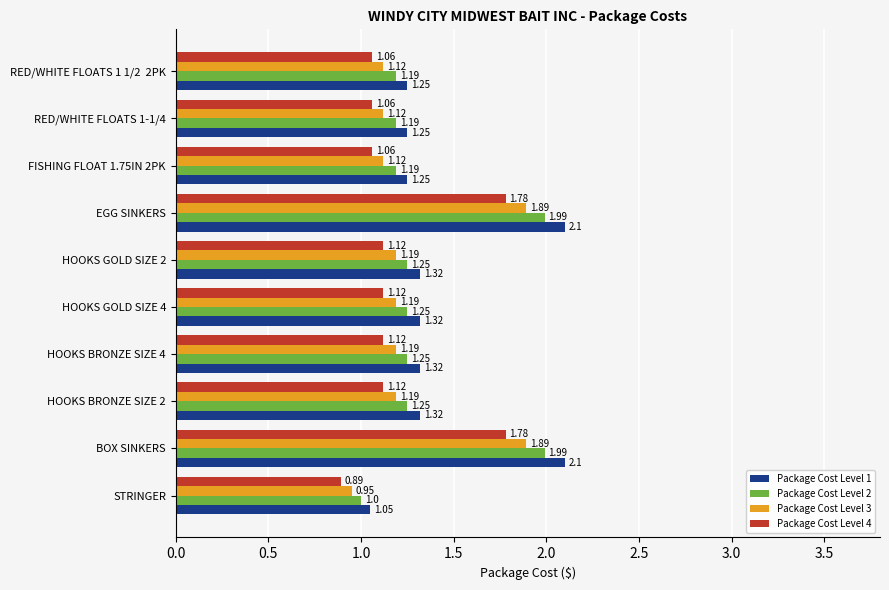

Count the number of categories in the chart.

10